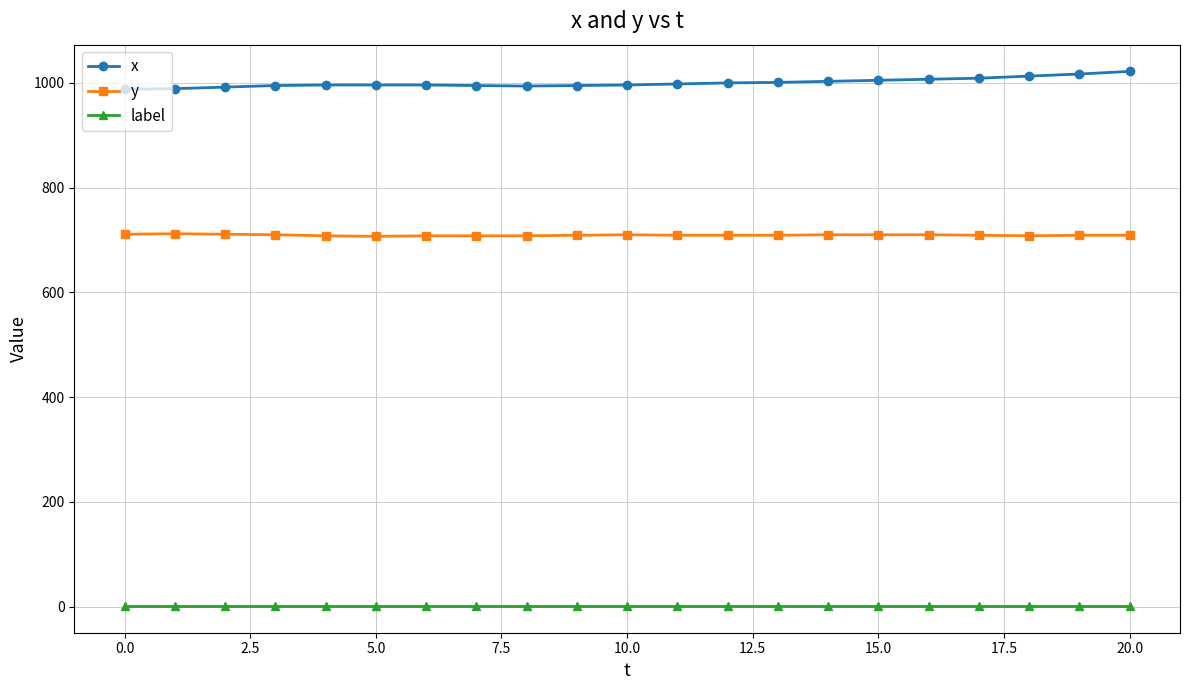

What is the value of the y point at the 15th from the left?

710